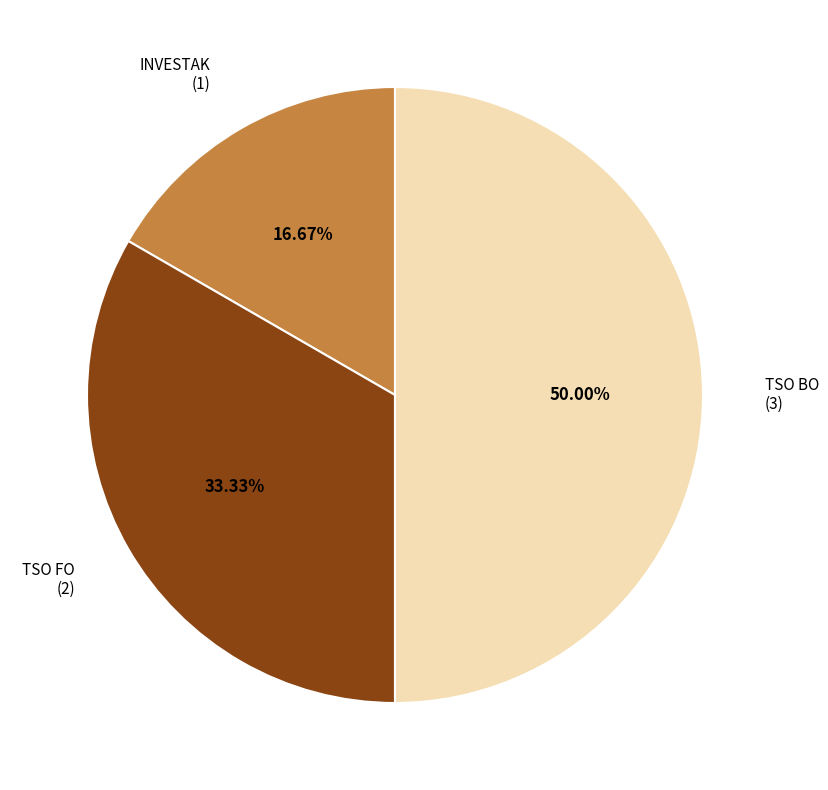

Approximately how many times larger is the value at TSO FO compared to INVESTAK?

2.0